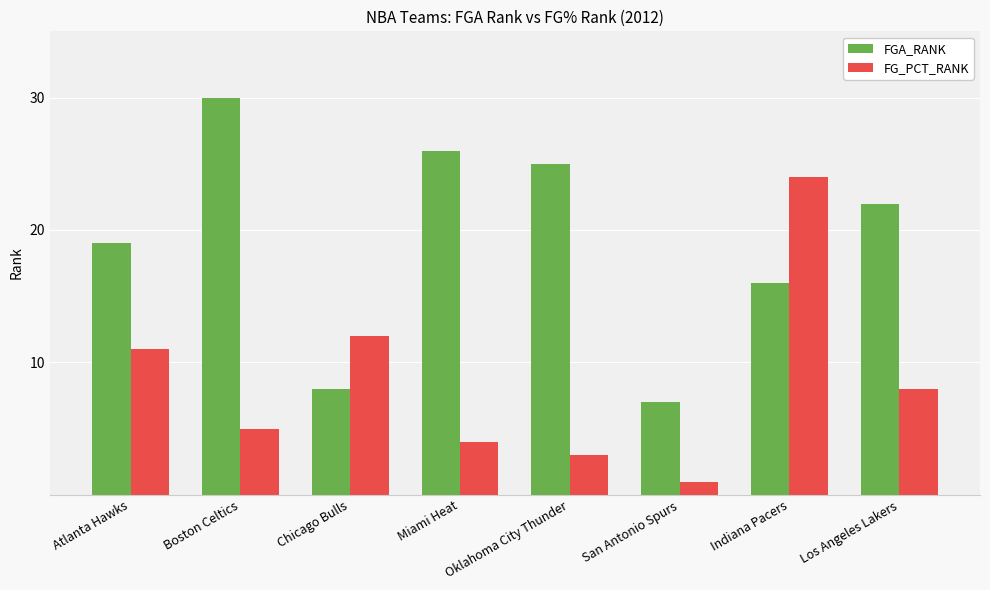

What is the label of the 7th bar from the right?

Boston Celtics